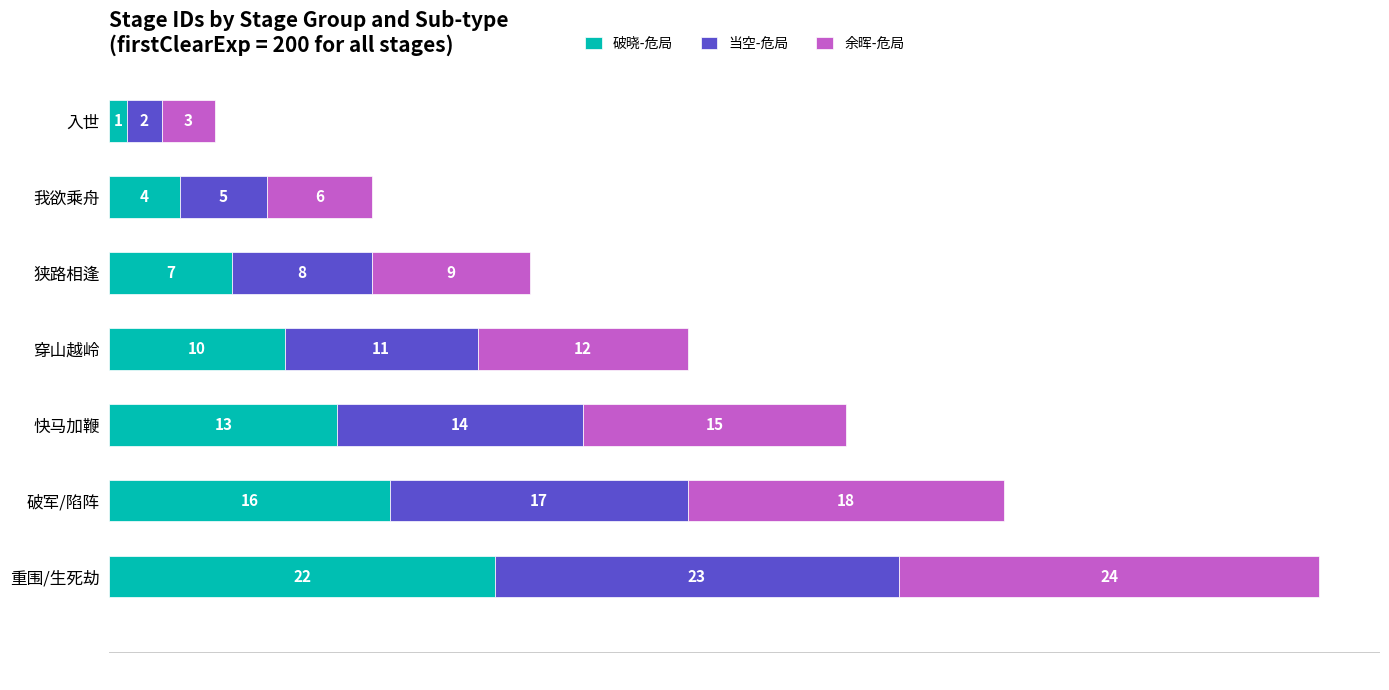

What is the difference between the maximum and second lowest values in the 破晓-危局 series?

18